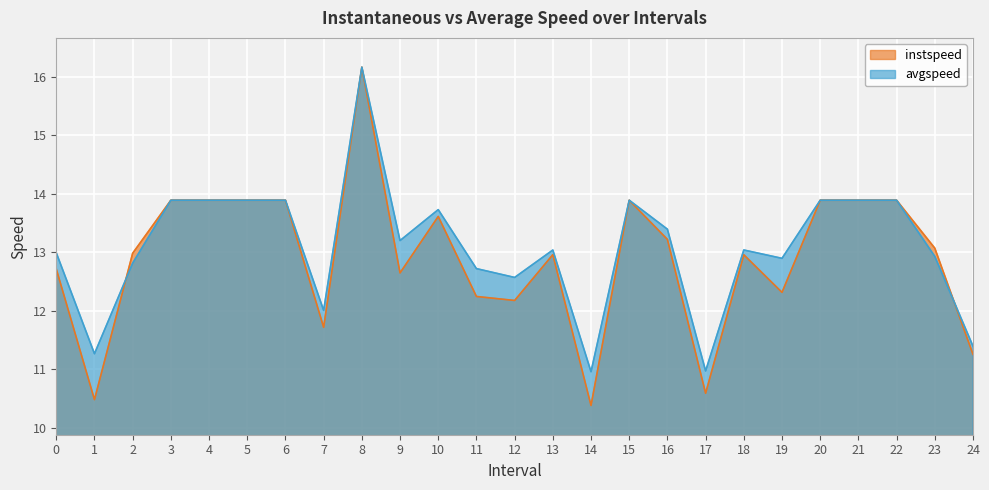

Which category has the highest value across all series?

8